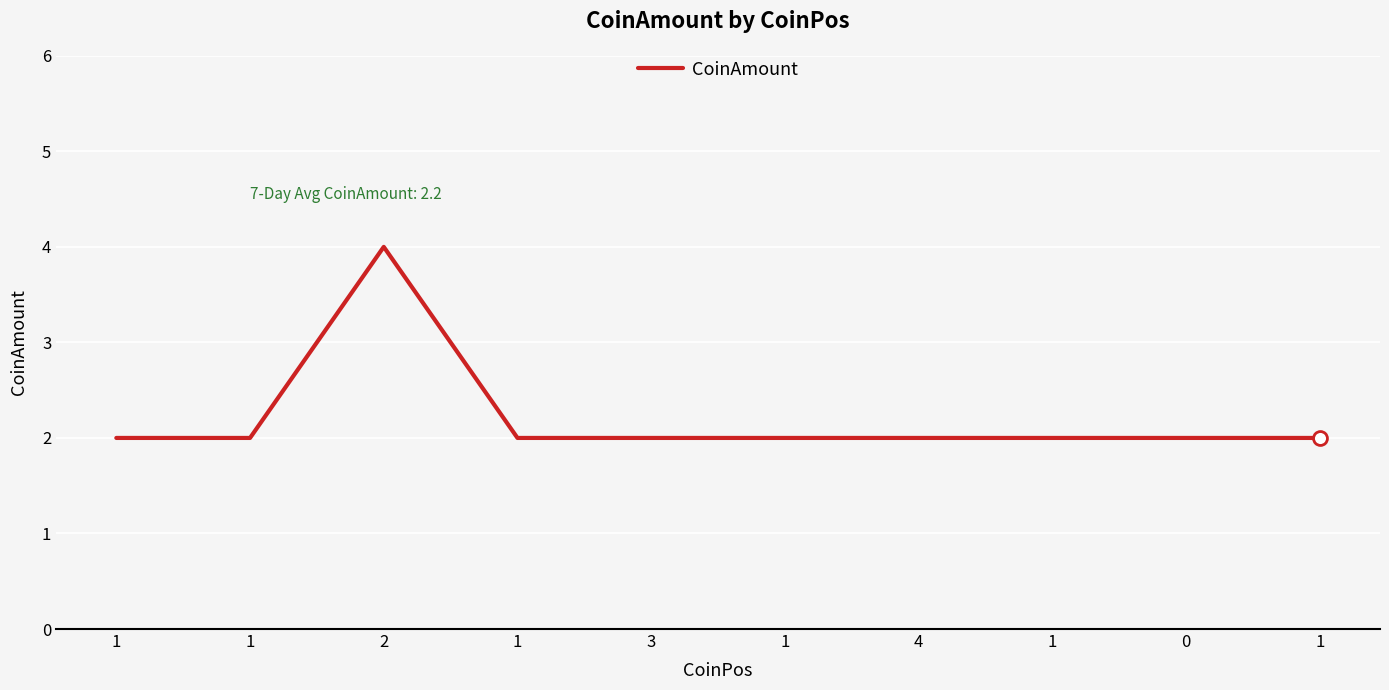

Does the chart have visible grid lines?

Yes